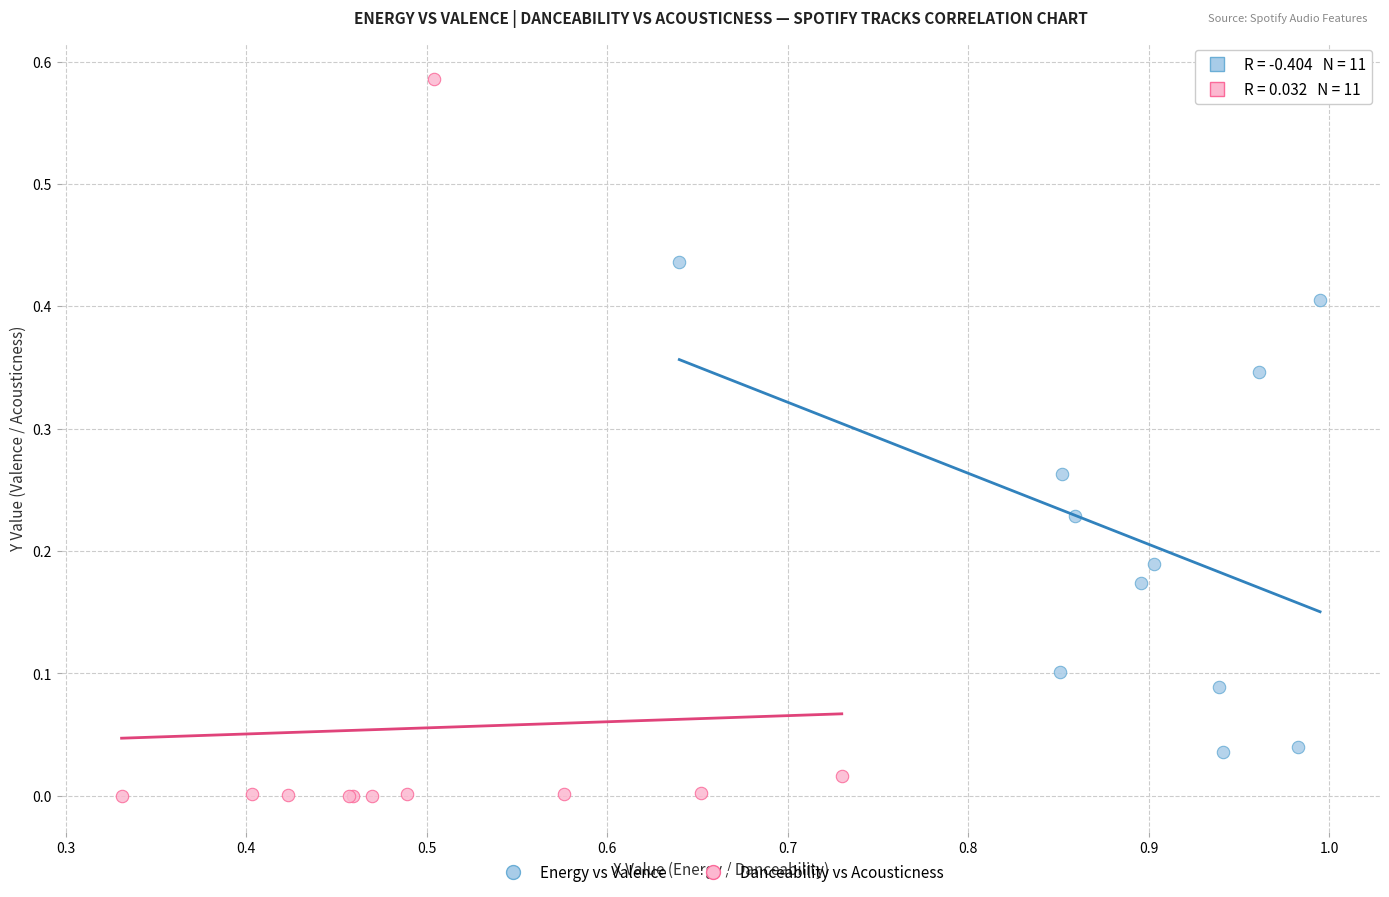

Which series has the largest Y range (max minus min)?

Danceability vs Acousticness